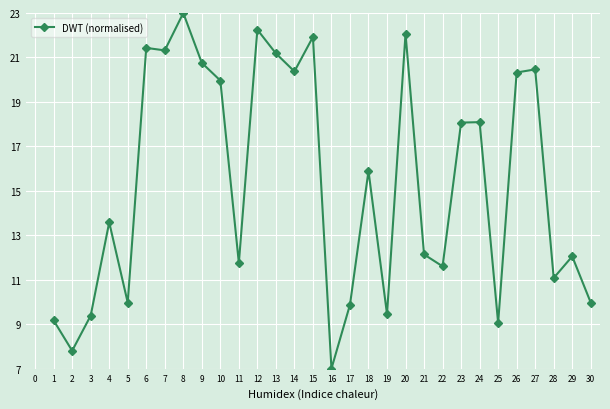

The chart shows a value of 2.6 at 20. True or false?

False